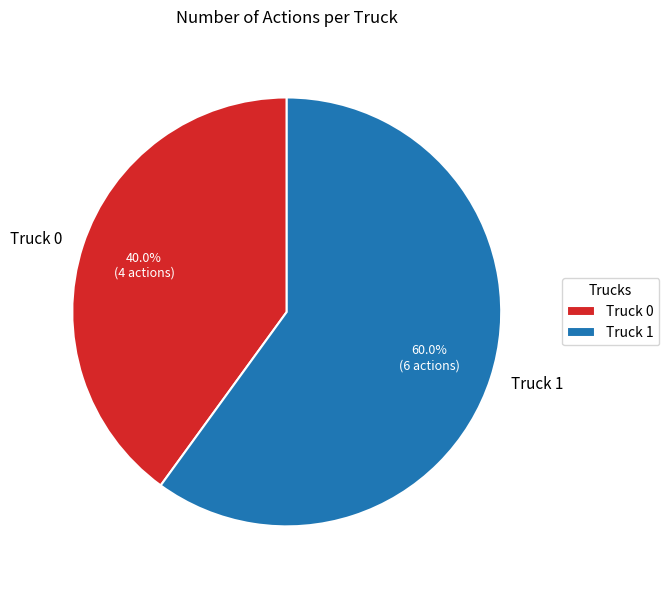

Which slice is the largest?

Truck 1